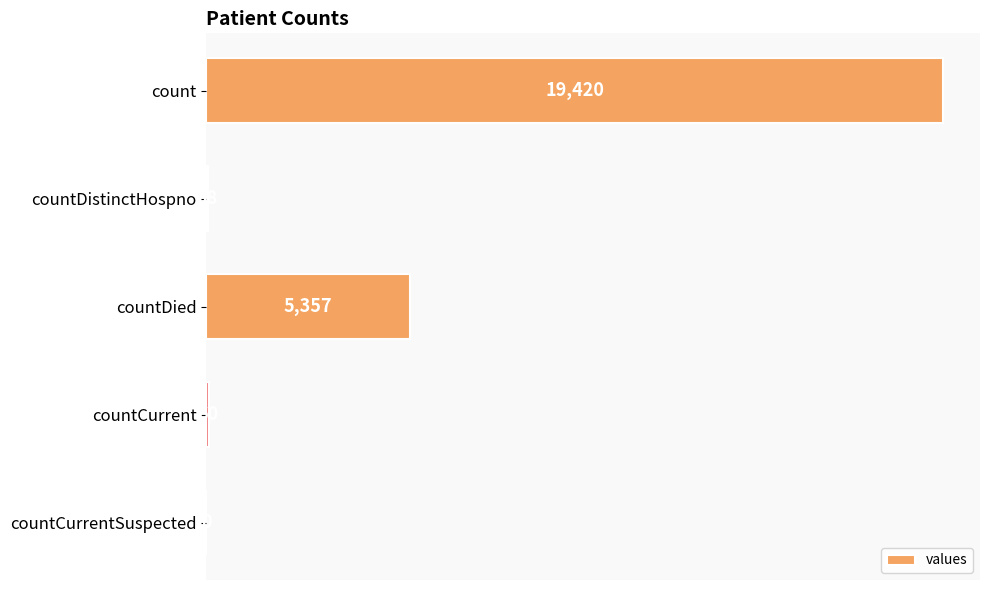

Are the bars horizontal?

Yes